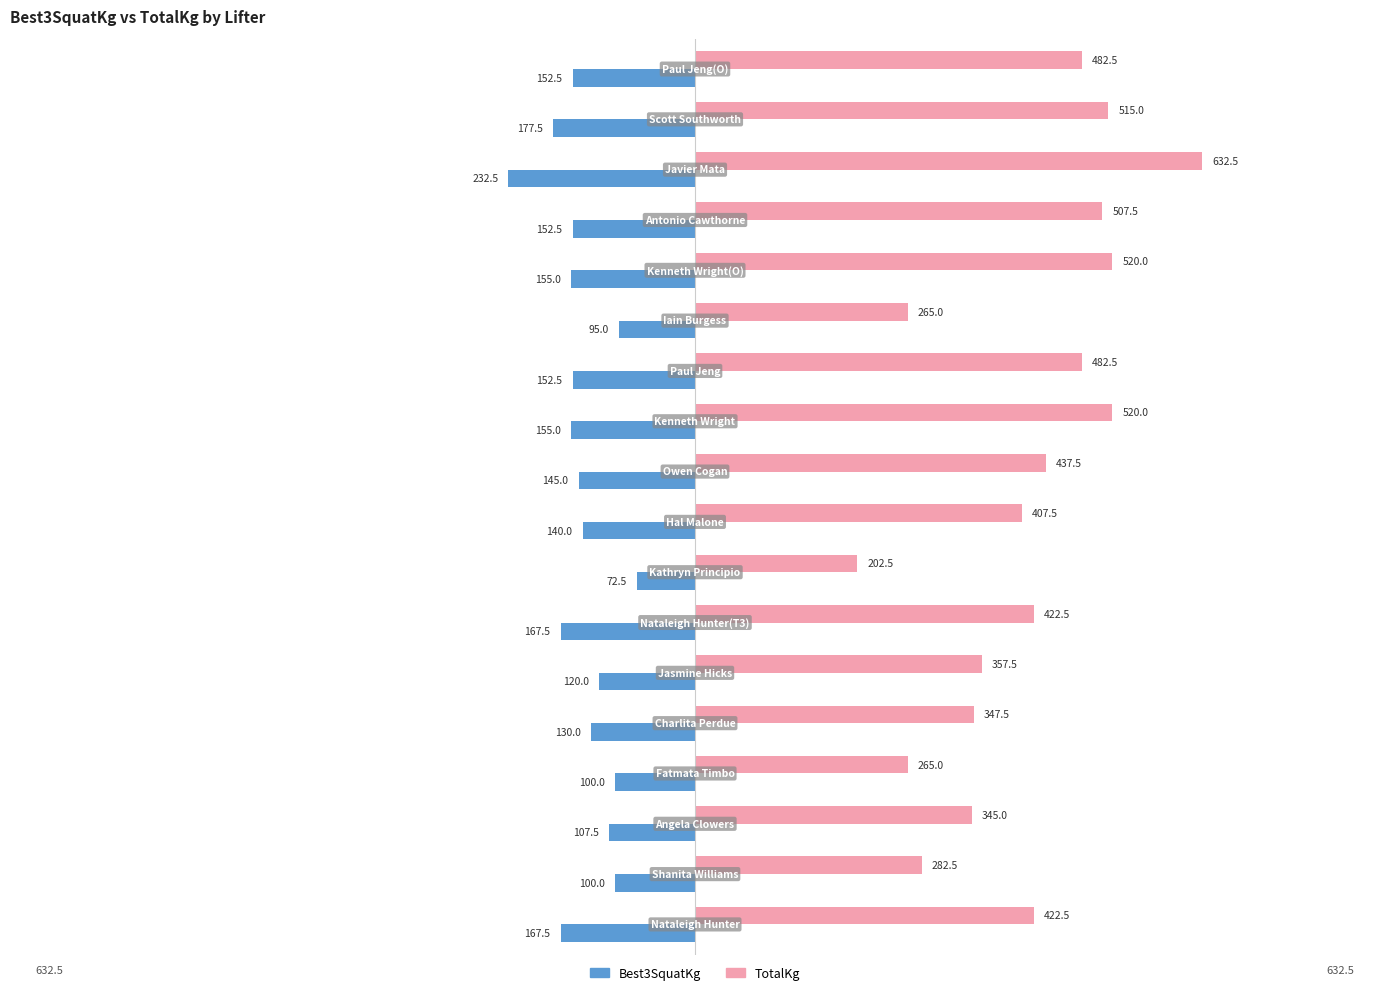

What is the greatest value displayed?

632.5